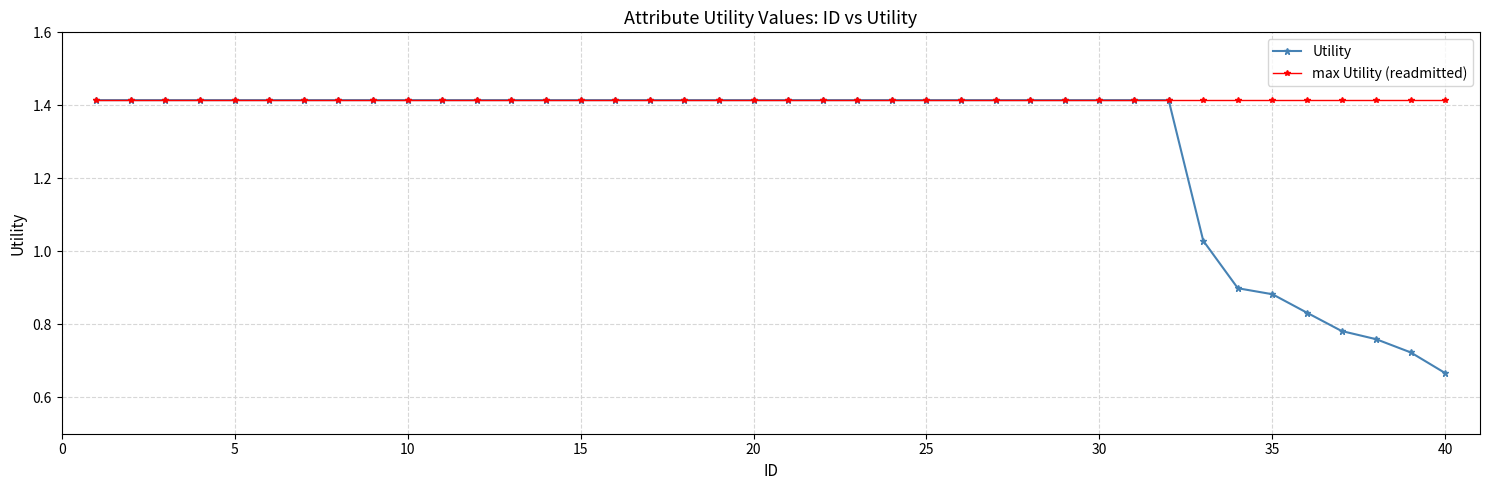

Which series has the largest total across all categories?

max Utility (readmitted)